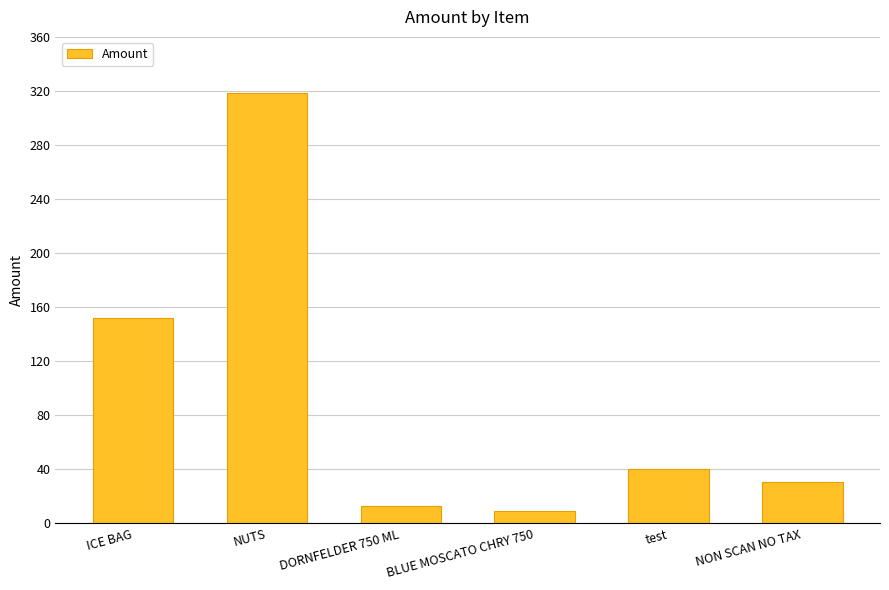

Which category has the highest value across all series?

NUTS